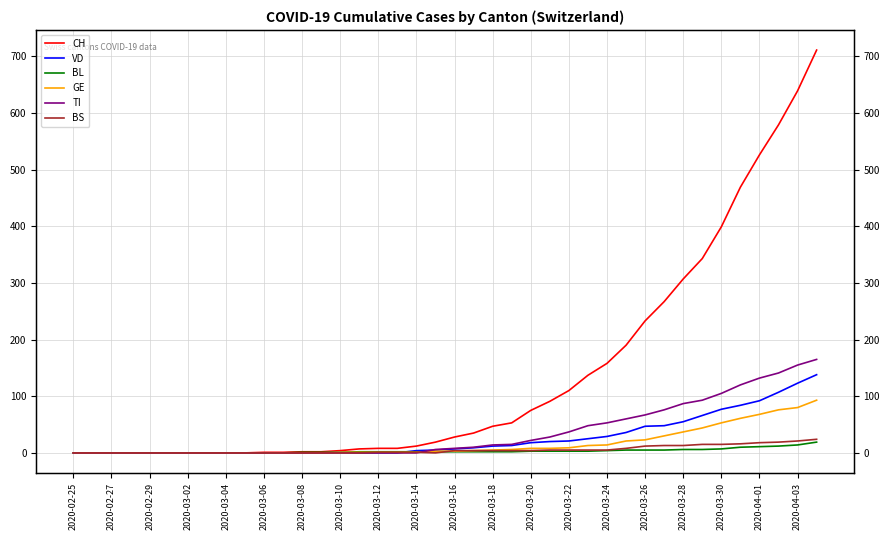

Which has a higher value, 2020-04-03 or 2020-03-24?

2020-04-03